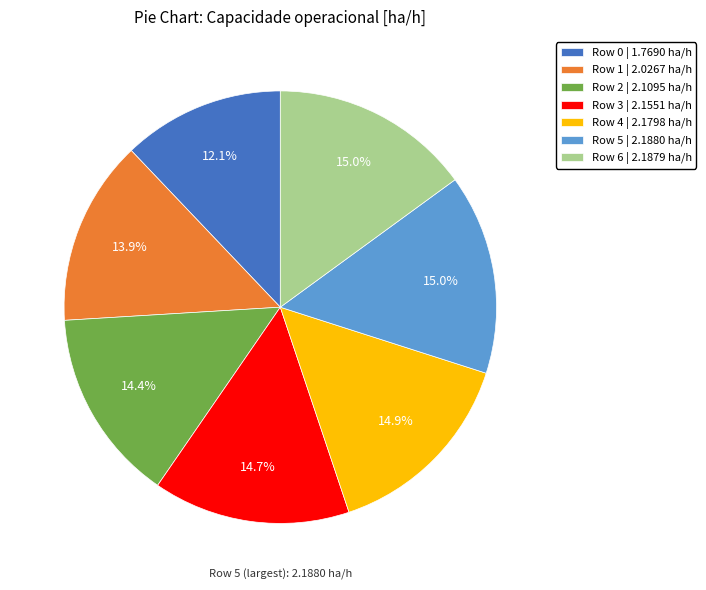

Is there a majority slice in this chart?

No